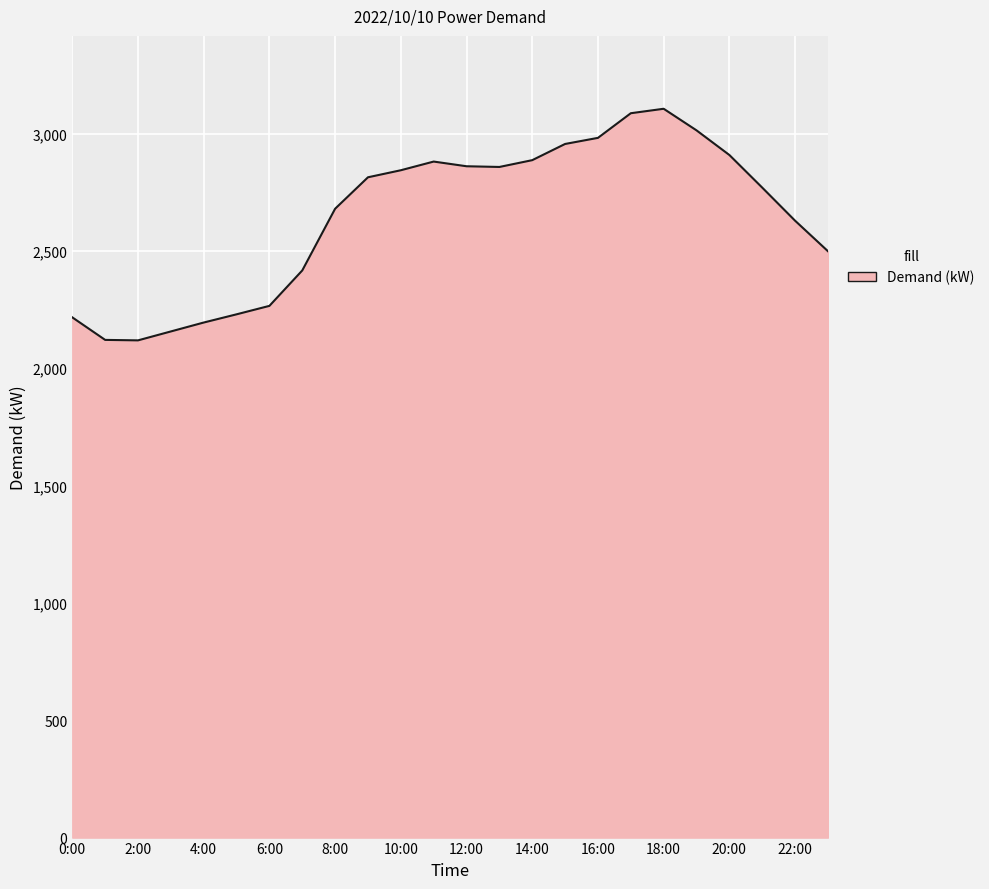

What is the minimum value shown in the chart?

2119